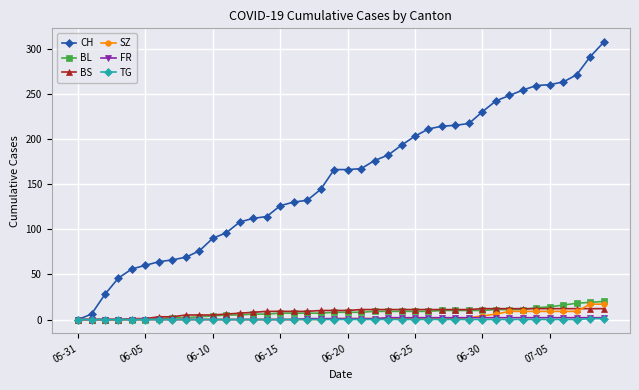

What is the greatest value displayed?

307